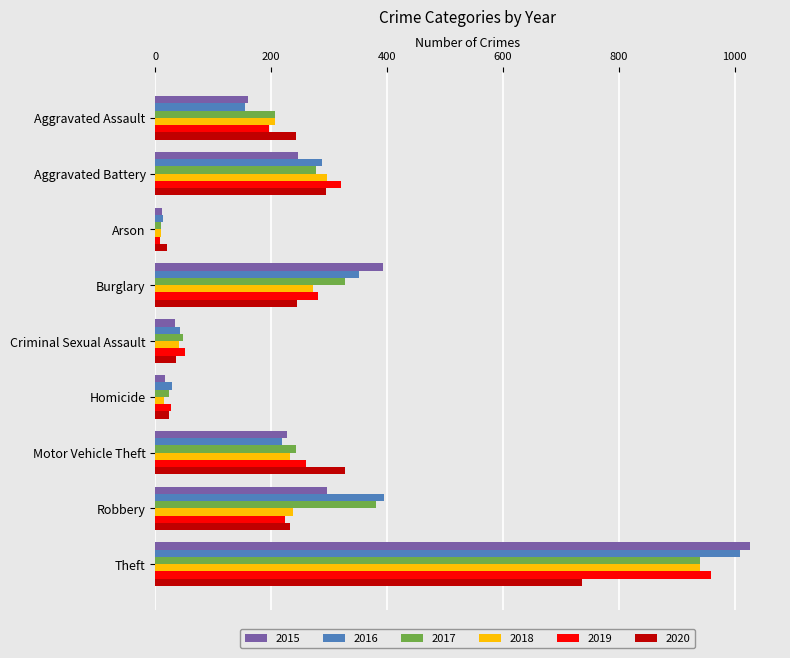

Between Arson and Robbery, which series saw the biggest shift?

2016